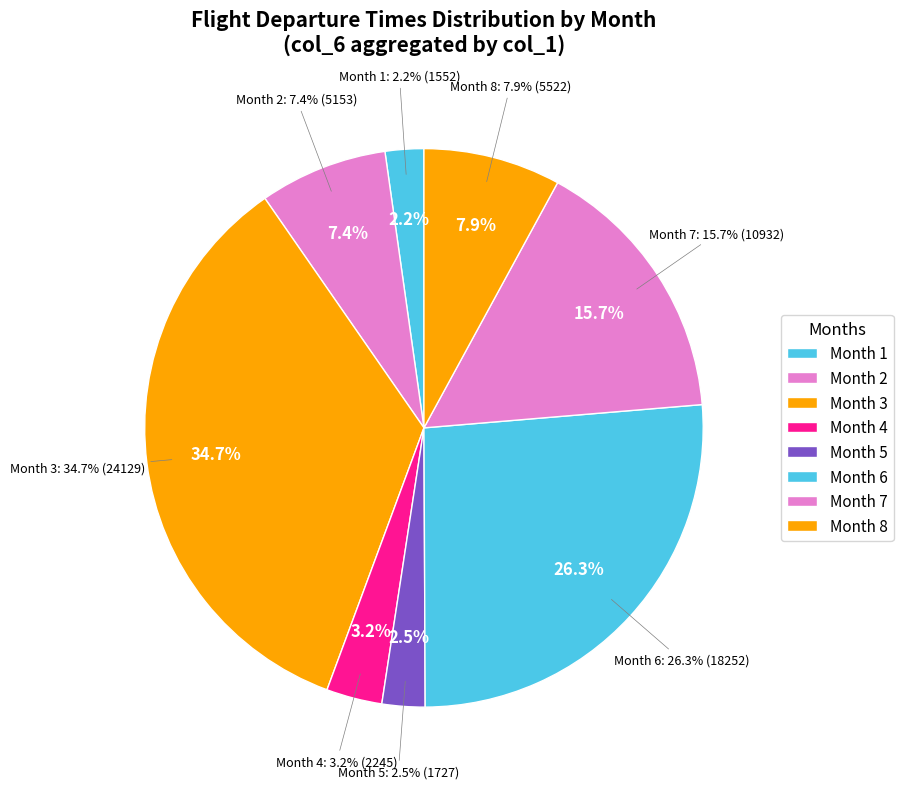

Is there any slice that represents more than half of the pie?

No